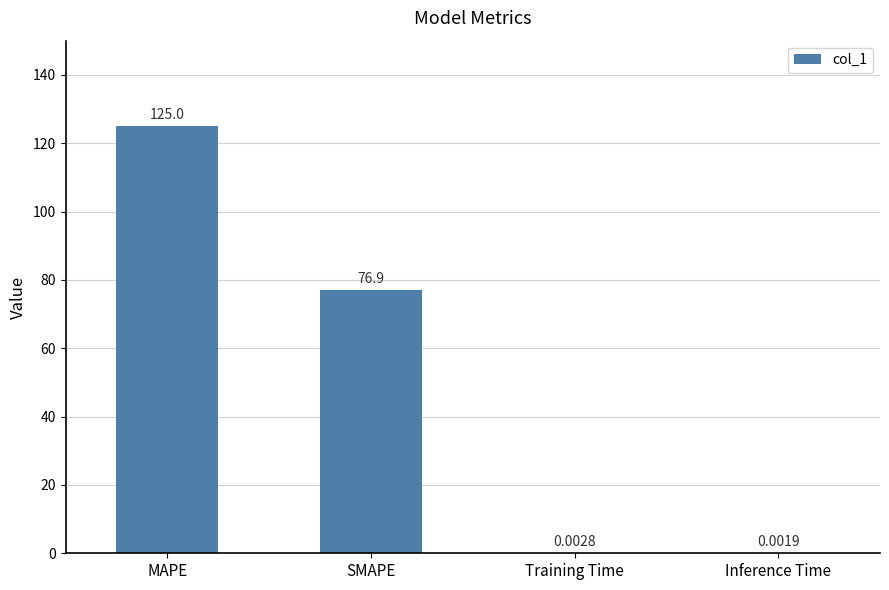

At which category does the chart reach its peak across all series?

MAPE